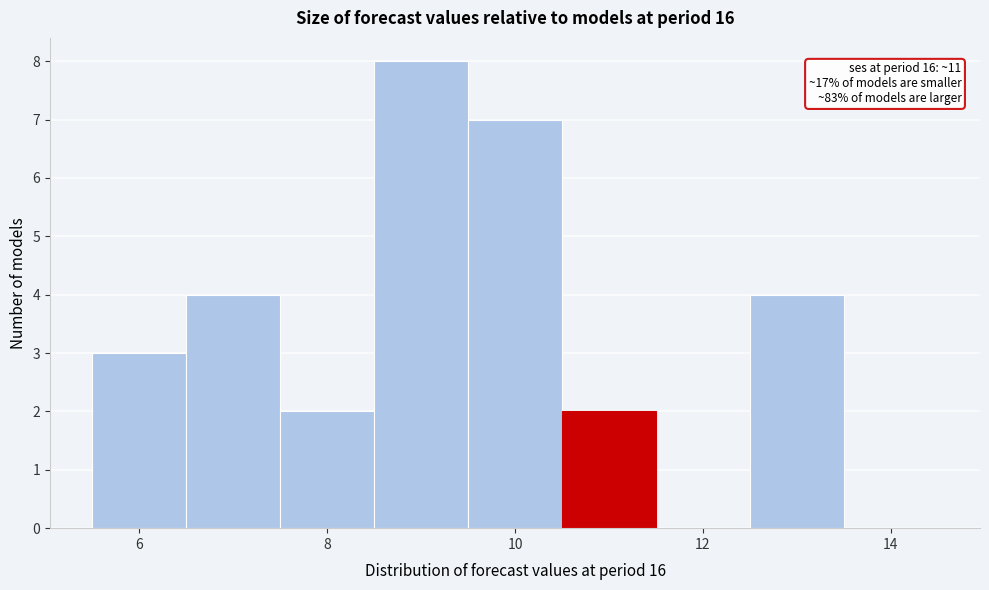

Over which range of the x-axis is the bar tallest?

8.5 to 9.5